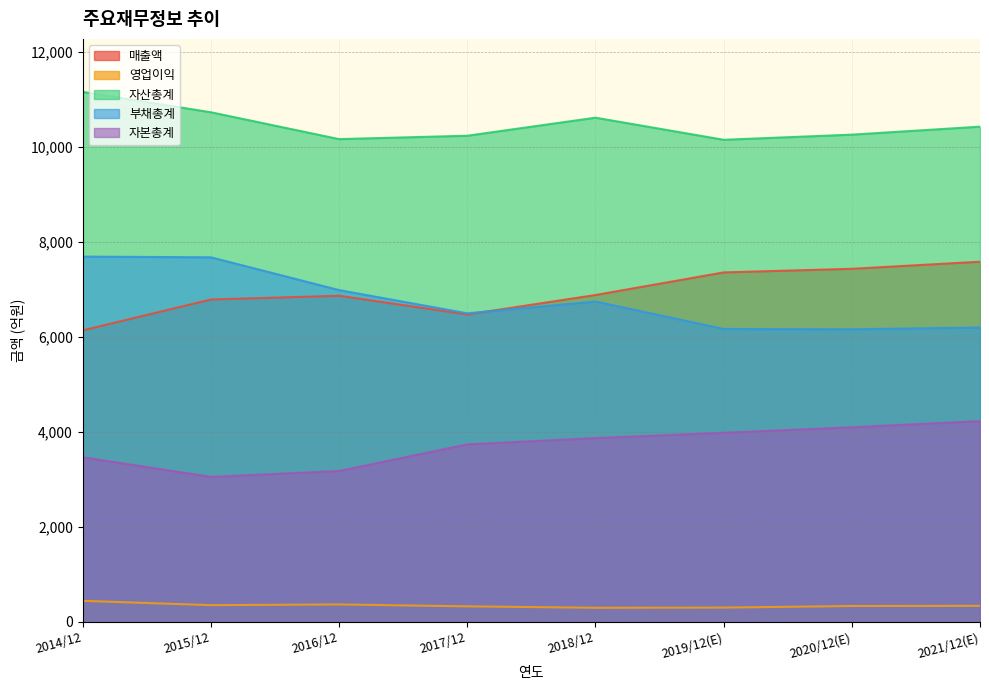

Reading left to right, extract all data points from this chart.

매출액: 2014/12=6137	2015/12=6787	2016/12=6866	2017/12=6472	2018/12=6881	2019/12(E)=7357	2020/12(E)=7433	2021/12(E)=7582
영업이익: 2014/12=444	2015/12=353	2016/12=368	2017/12=328	2018/12=298	2019/12(E)=302	2020/12(E)=335	2021/12(E)=339
자산총계: 2014/12=11157	2015/12=10728	2016/12=10163	2017/12=10234	2018/12=10614	2019/12(E)=10149	2020/12(E)=10257	2021/12(E)=10425
부채총계: 2014/12=7690	2015/12=7675	2016/12=6985	2017/12=6496	2018/12=6745	2019/12(E)=6167	2020/12(E)=6160	2021/12(E)=6198
자본총계: 2014/12=3466	2015/12=3053	2016/12=3177	2017/12=3738	2018/12=3869	2019/12(E)=3982	2020/12(E)=4097	2021/12(E)=4227